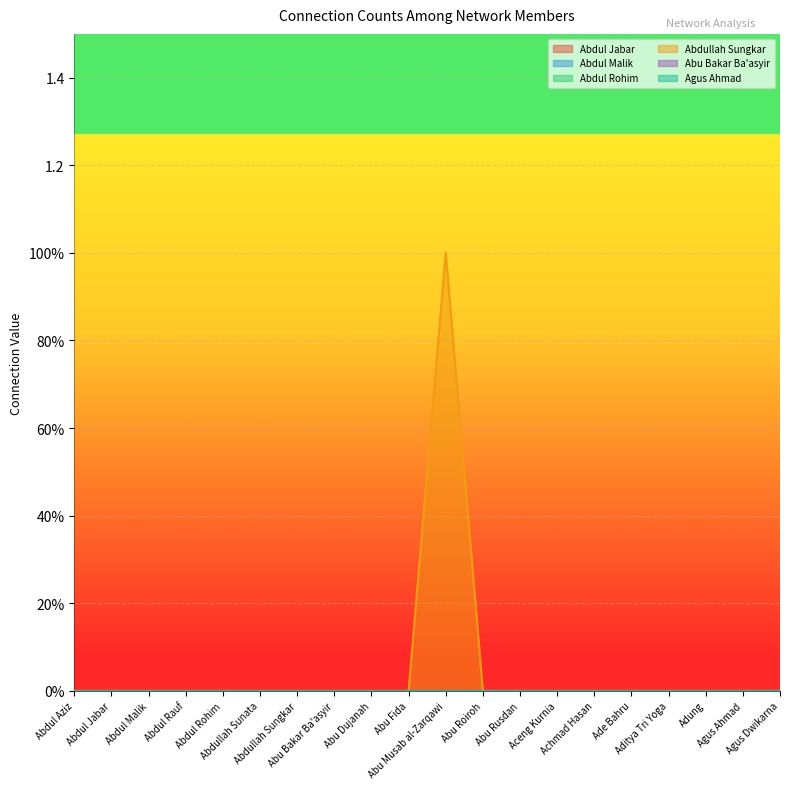

True or false: Abdul Rohim and Abdullah Sungkar cross at least once.

False